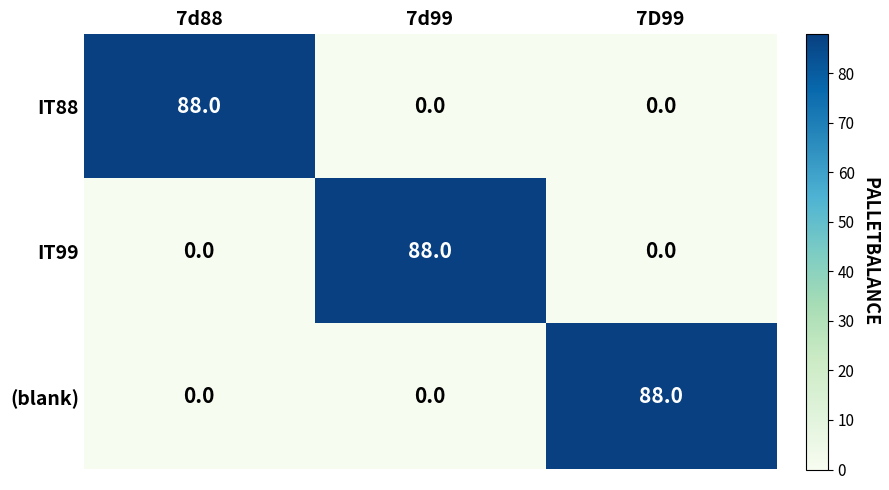

Is it true that IT99 equals 0 at 7D99?

True